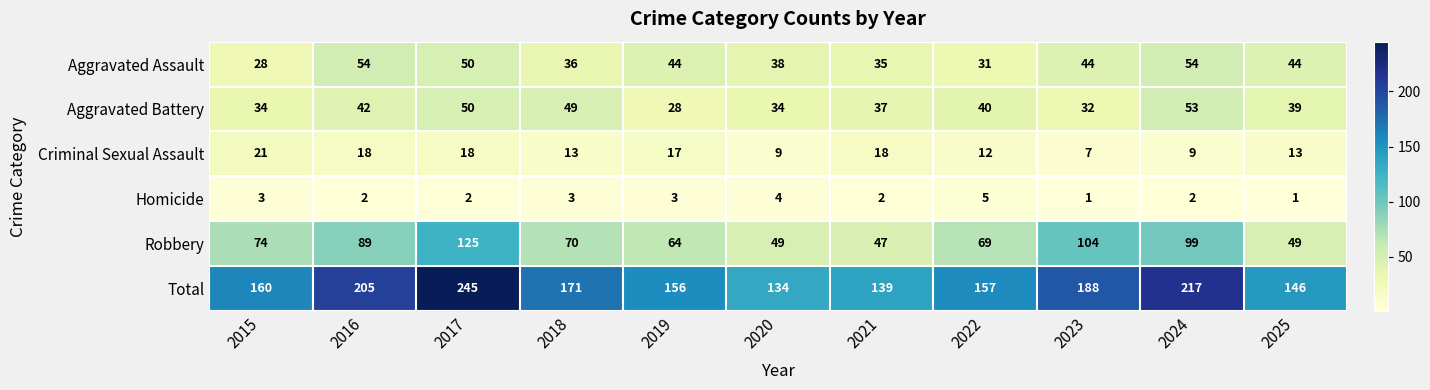

What is the average value of the Criminal Sexual Assault series?

14